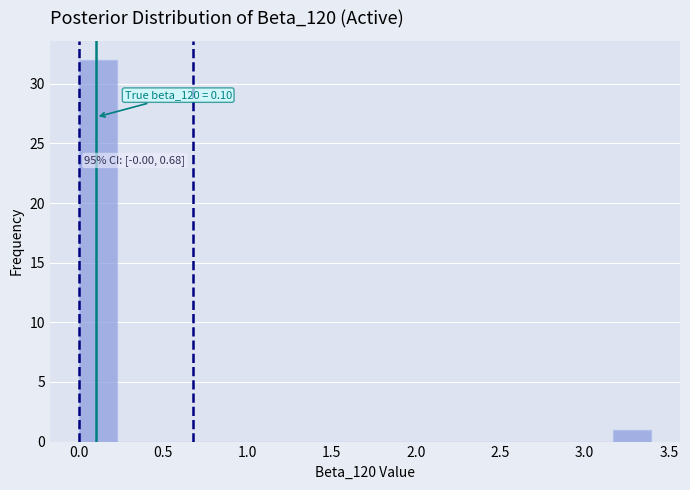

Which range on the x-axis has the tallest bar?

0.00 to 0.25